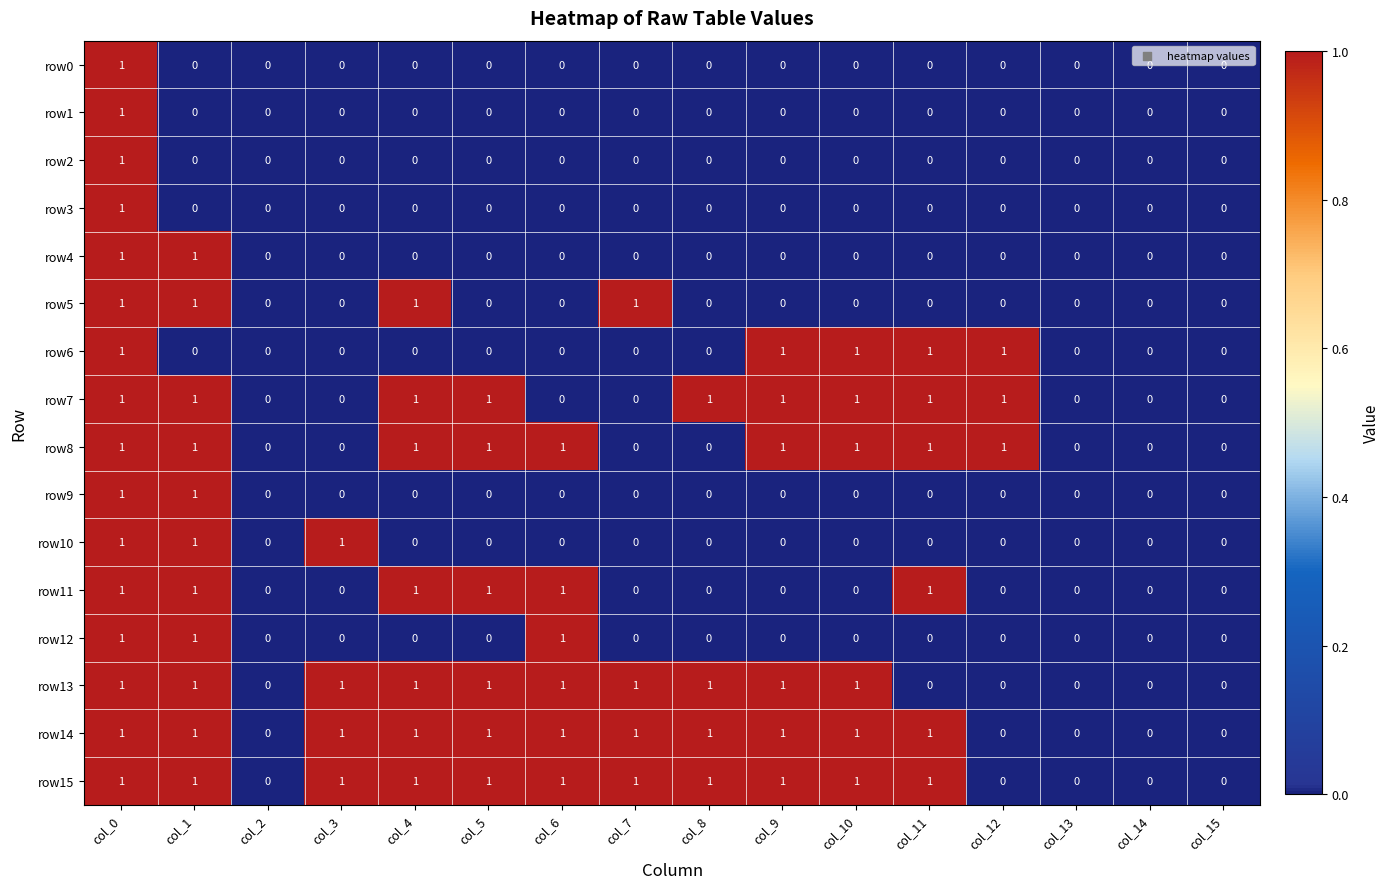

Is it true that row3 equals 0 at col_9?

True